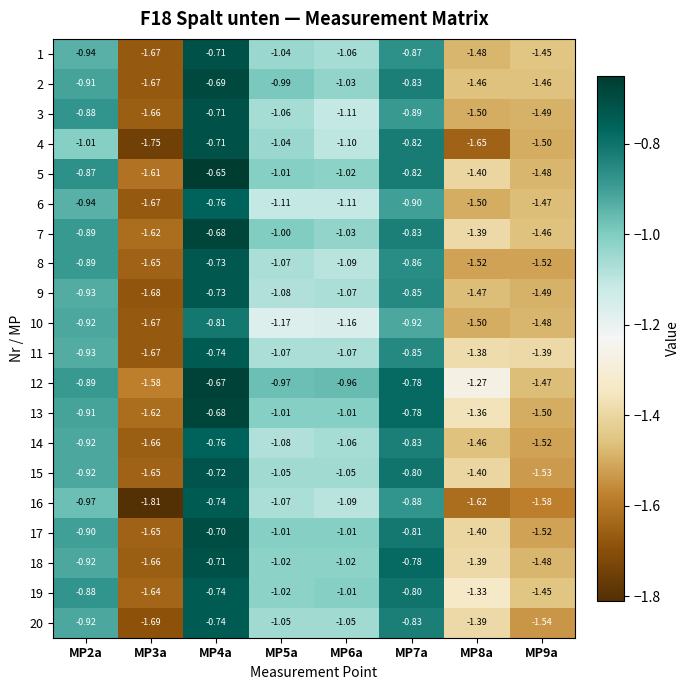

Is the value of 4 at MP2a greater than the value of 13 at MP2a?

No